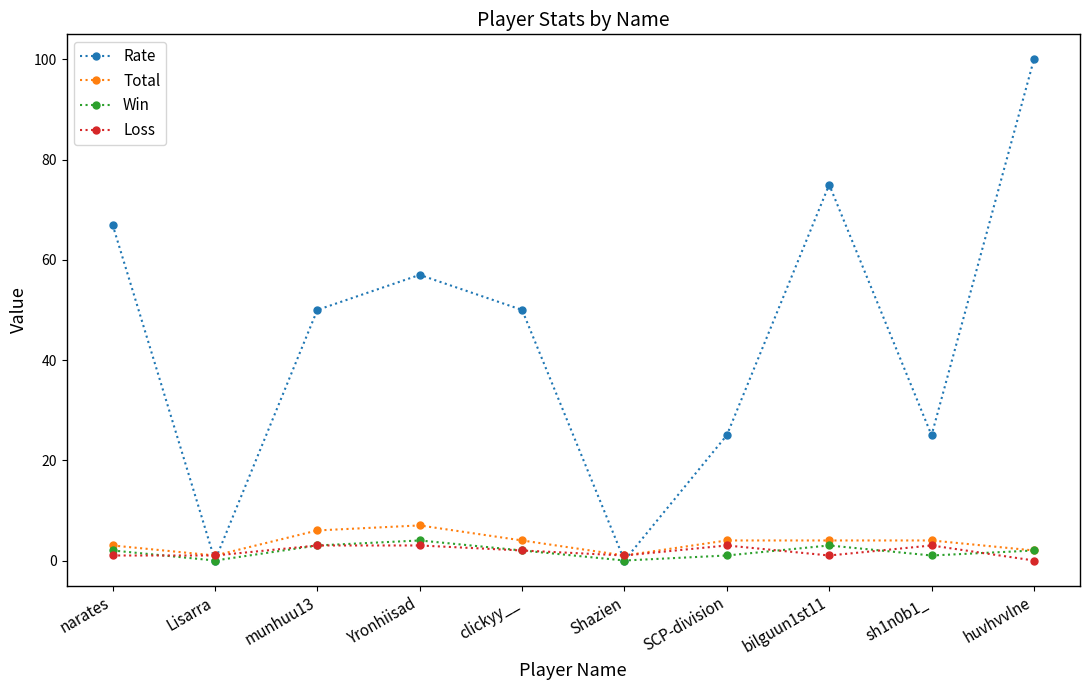

What are all the series names shown in the legend?

Rate, Total, Win, Loss